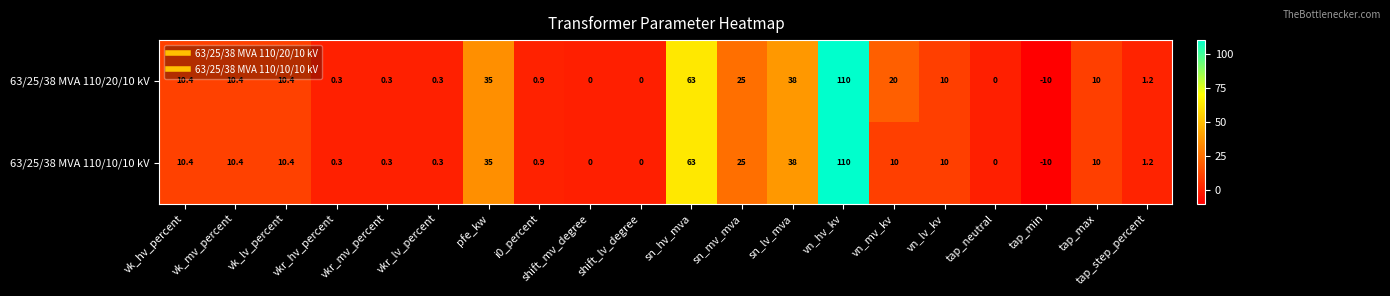

The 63/25/38 MVA 110/20/10 kV series shows 0.1 at vkr_lv_percent. True or false?

False